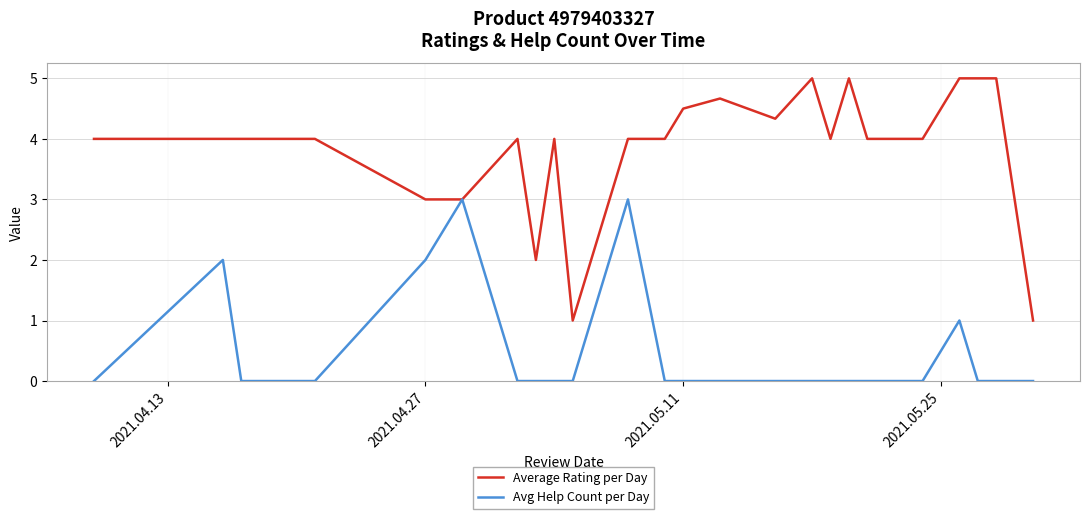

What is the highest value of the Avg Help Count per Day series?

3.0